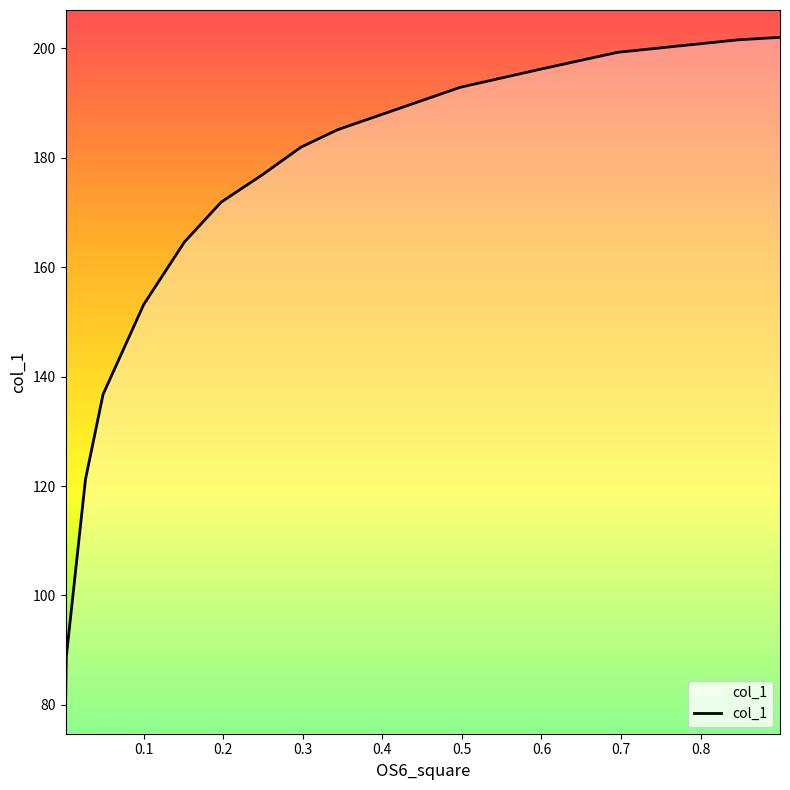

What is the greatest value displayed?

202.0